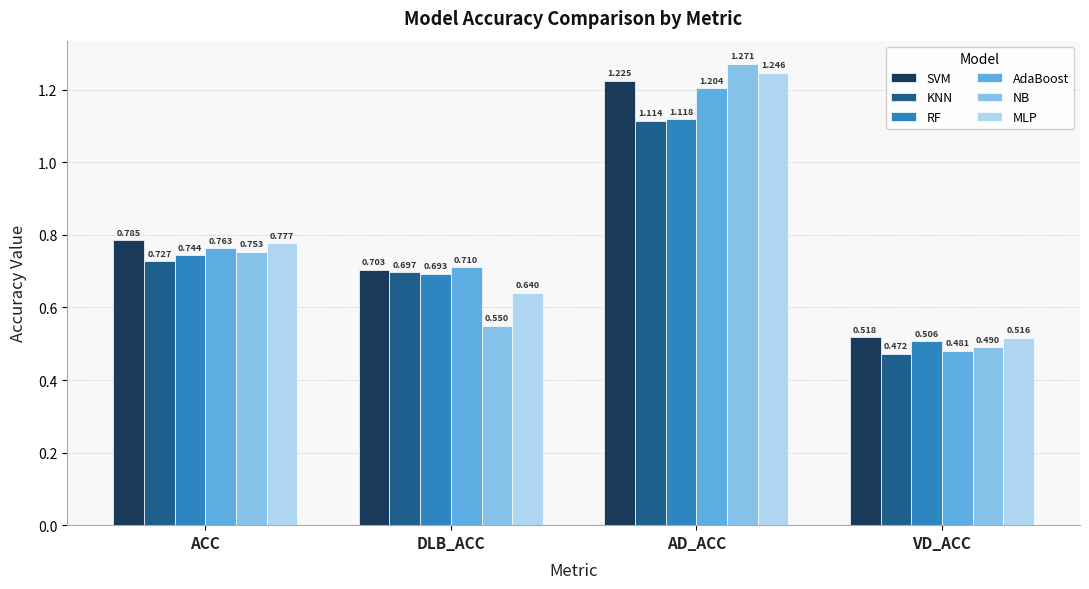

Which series has the widest spread of values?

NB